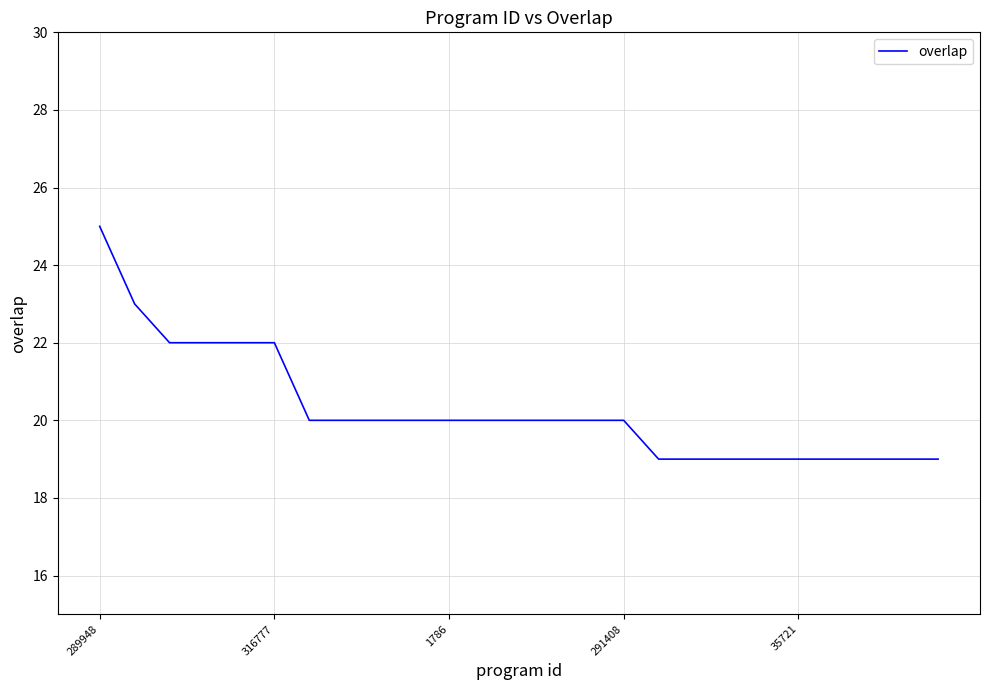

Reading left to right, extract all data points from this chart.

25	23	22	22	22	22	20	20	20	20	20	20	20	20	20	20	19	19	19	19	19	19	19	19	19